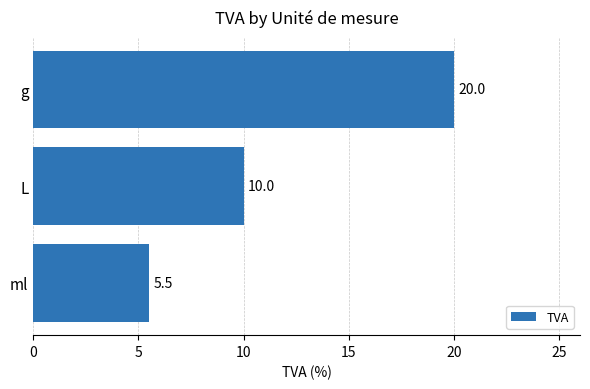

What is the change in value from L to g?

+10.0